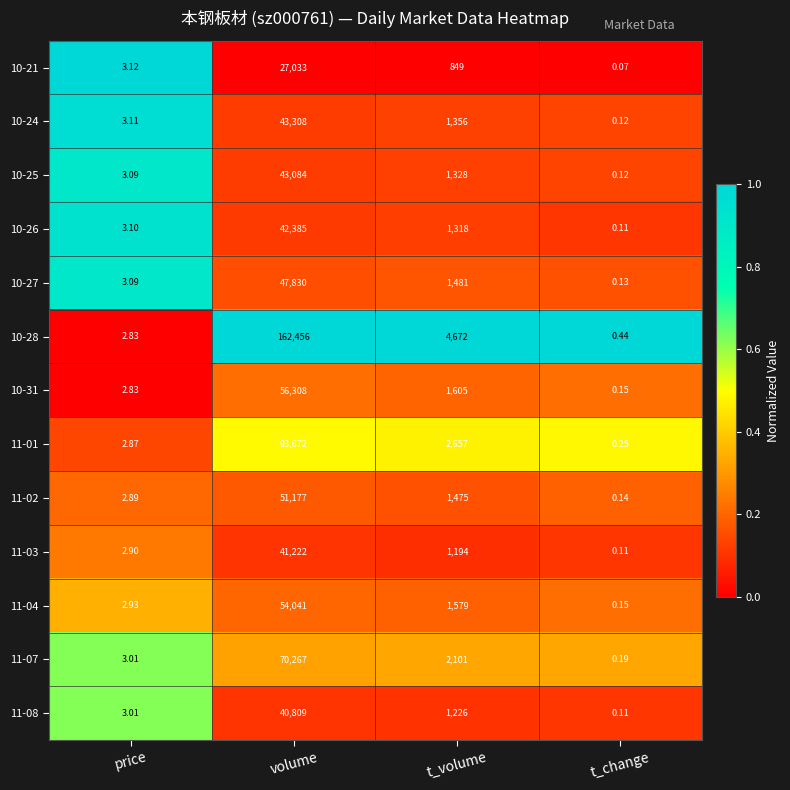

At which category is the sum across all series the highest?

volume